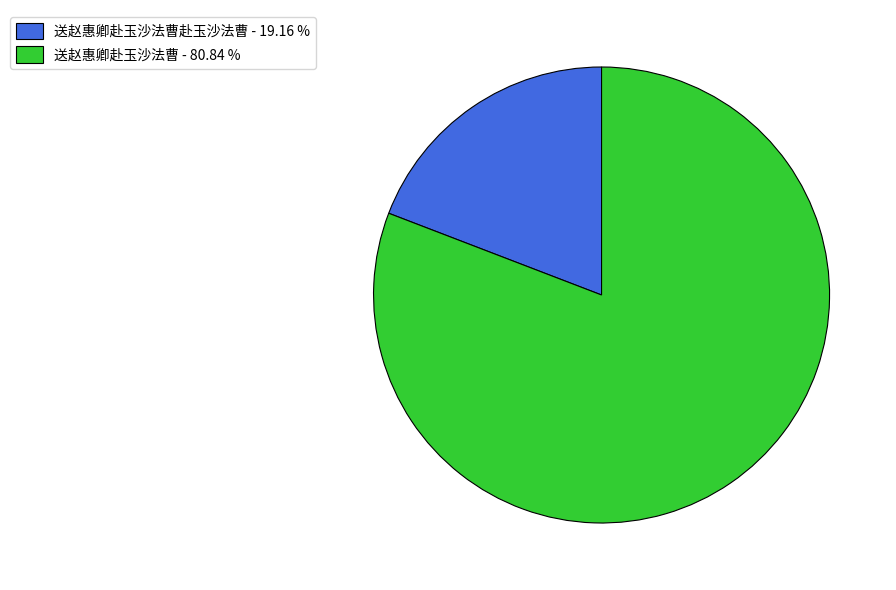

What is the ratio of the value at 送赵惠卿赴玉沙法曹 - 80.84 % to the value at 送赵惠卿赴玉沙法曹赴玉沙法曹 - 19.16 %?

4.2